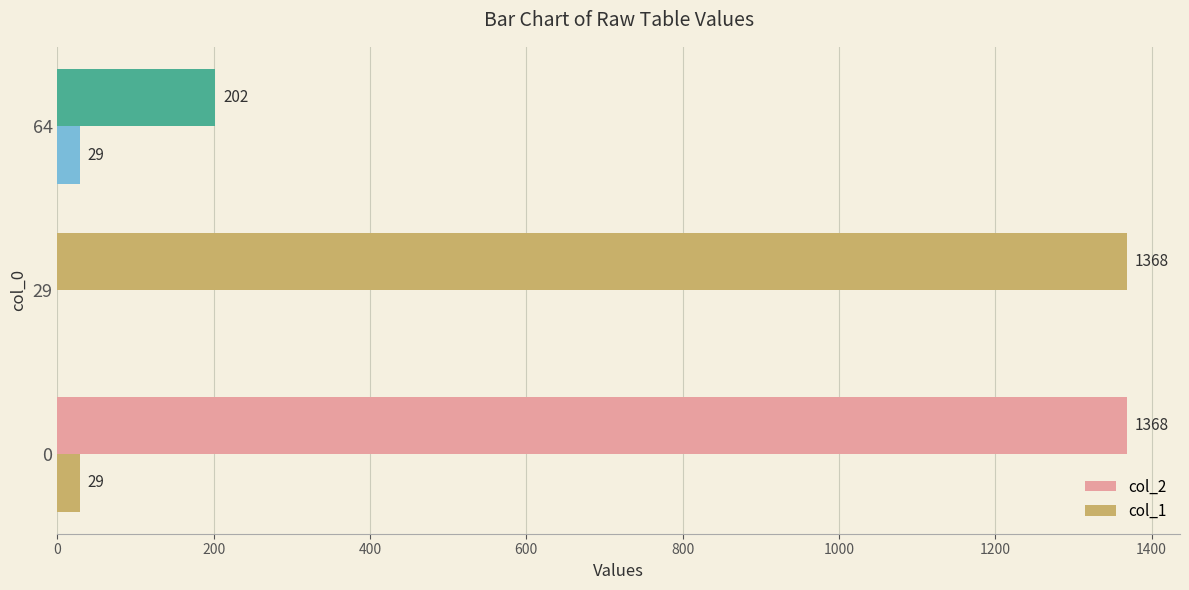

How many data points does each series have?

3